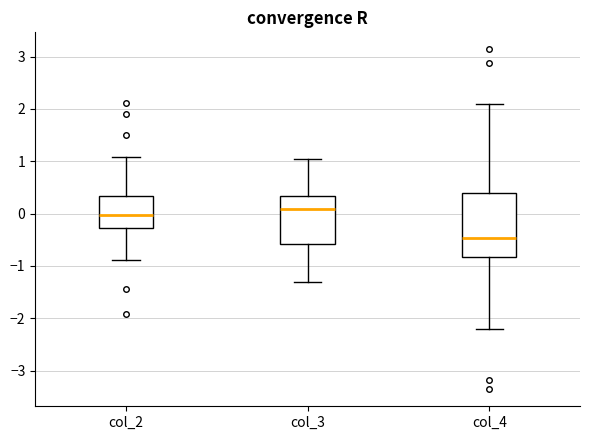

Which box's median line is the highest?

col_3